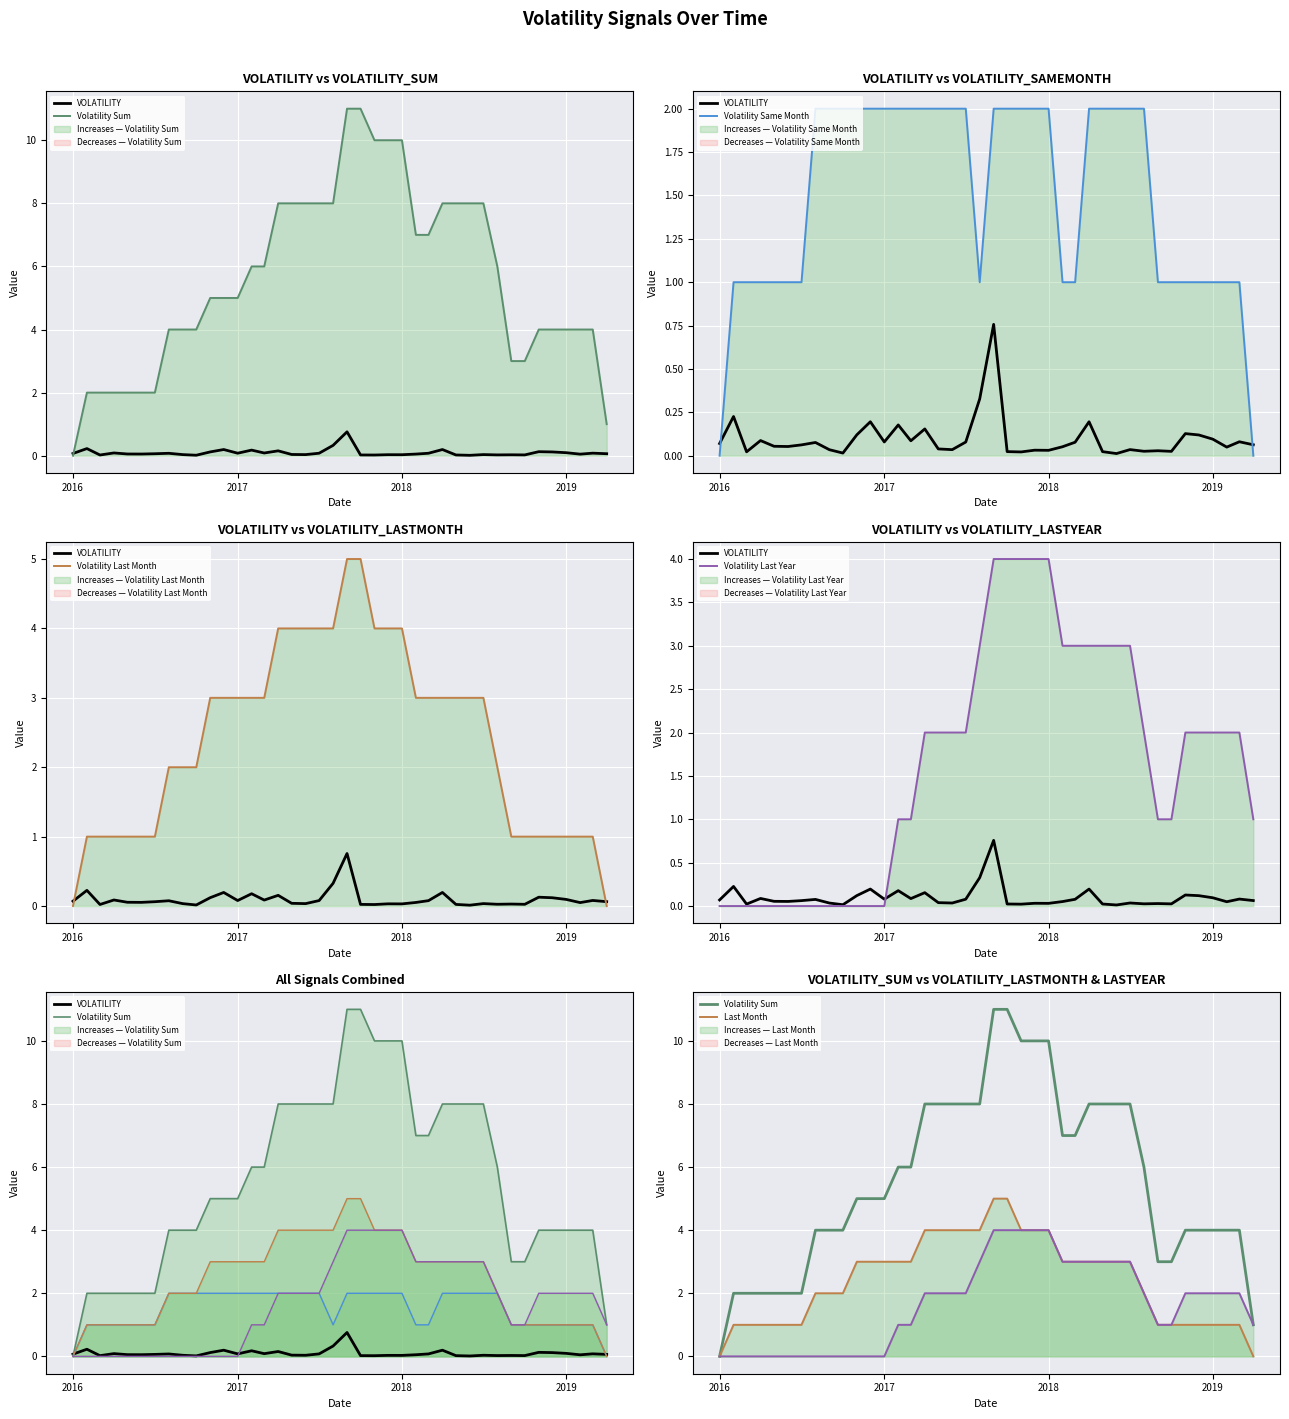

What is the spread (max minus min) of values at 2017-08-01?

7.7